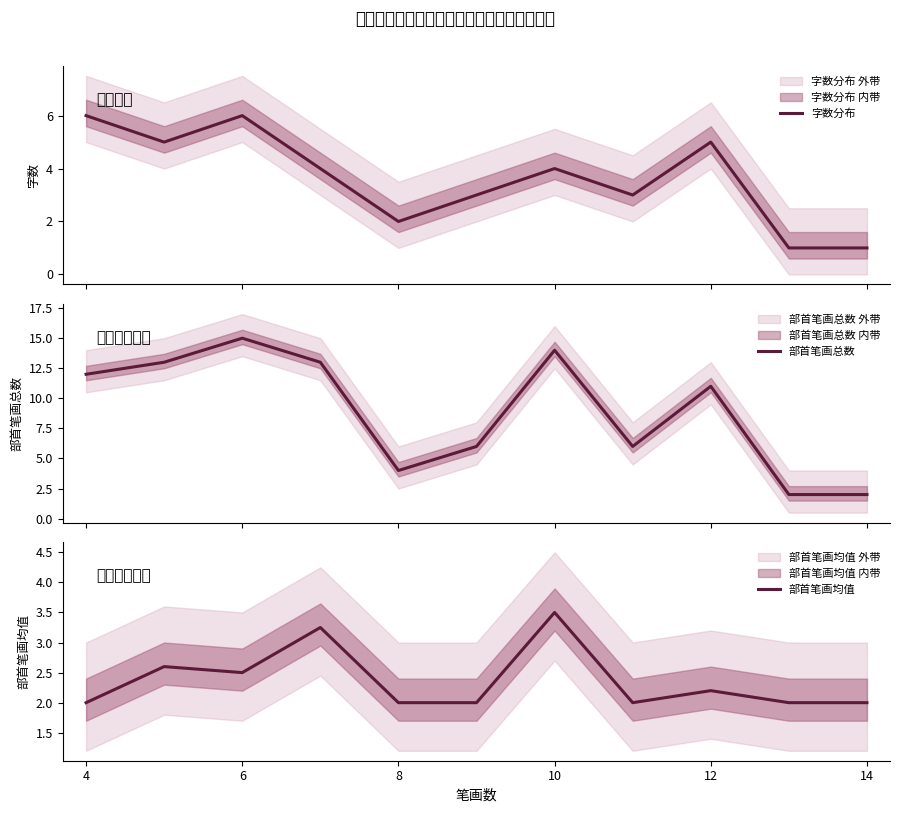

What is the smallest value displayed?

1.0